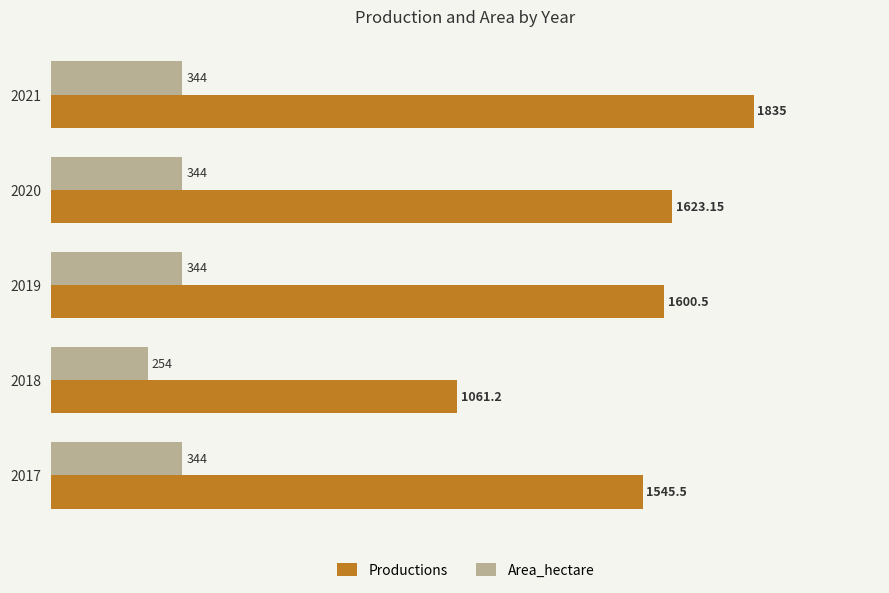

Which category has the highest value across all series?

2021